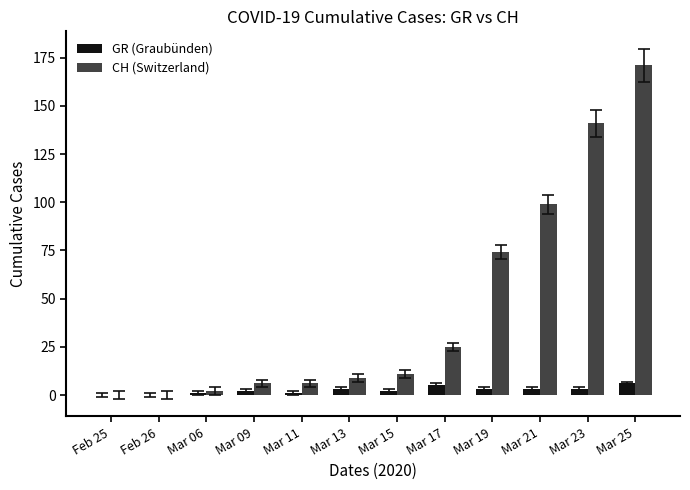

Count the number of data series in this chart.

2